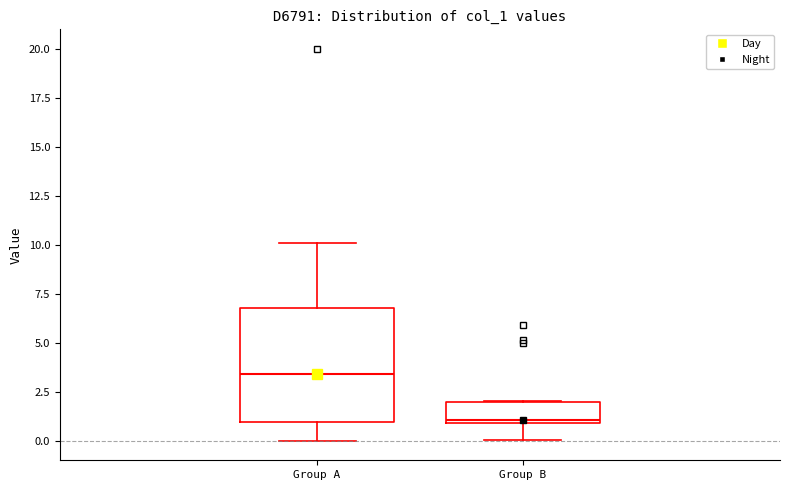

Comparing the boxes themselves (not the whiskers), which one is the tallest?

Group A